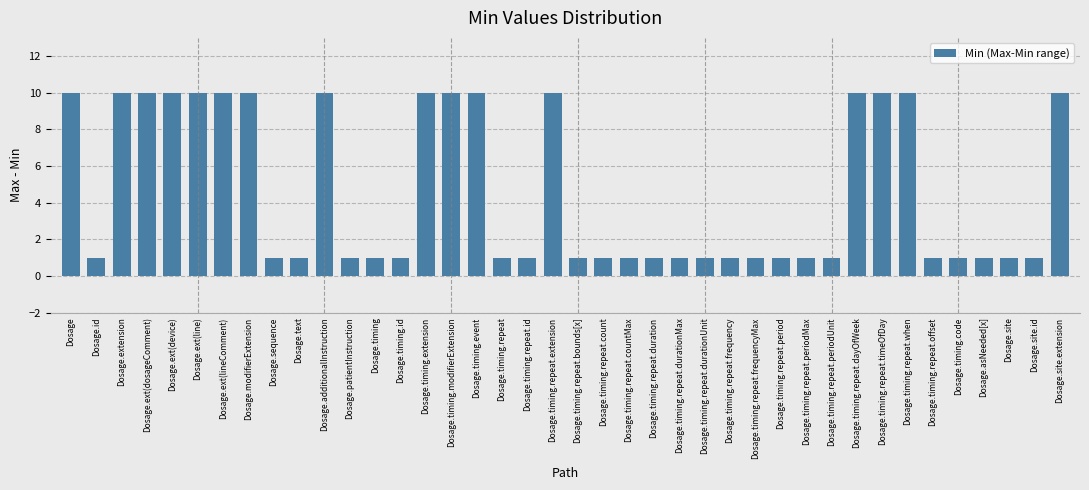

What value does the data have at Dosage.ext(lineComment)?

10